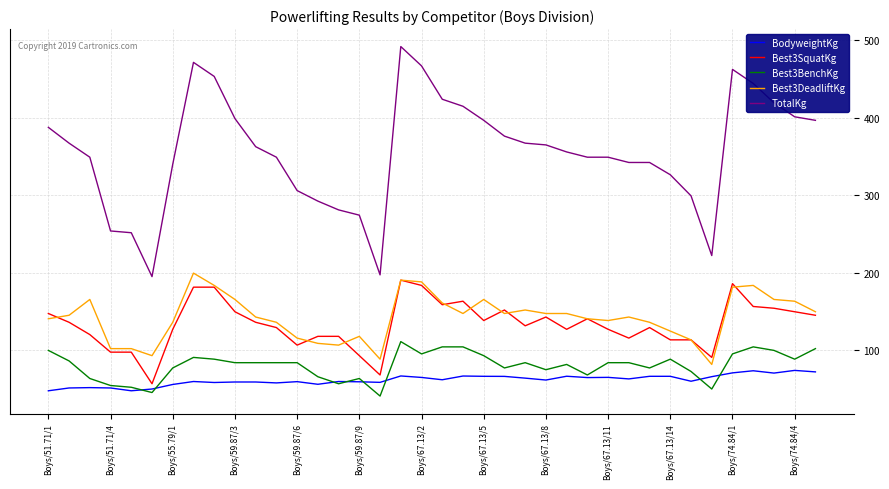

What are all the series names shown in the legend?

BodyweightKg, Best3SquatKg, Best3BenchKg, Best3DeadliftKg, TotalKg